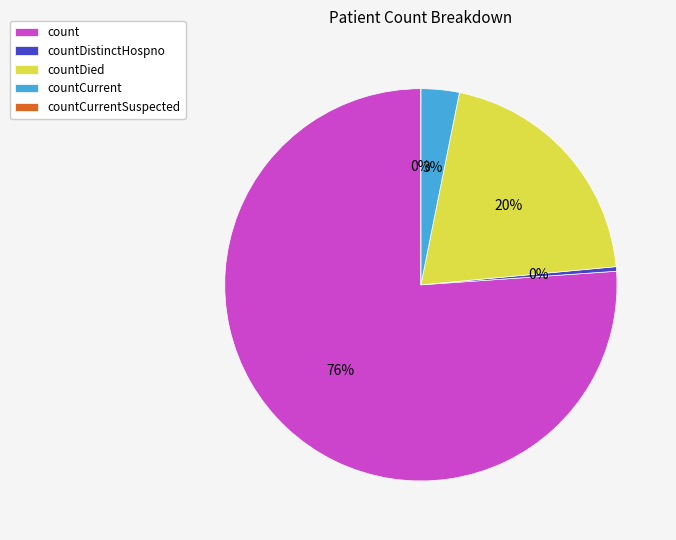

Is it true that countDied is 6% of the pie?

False